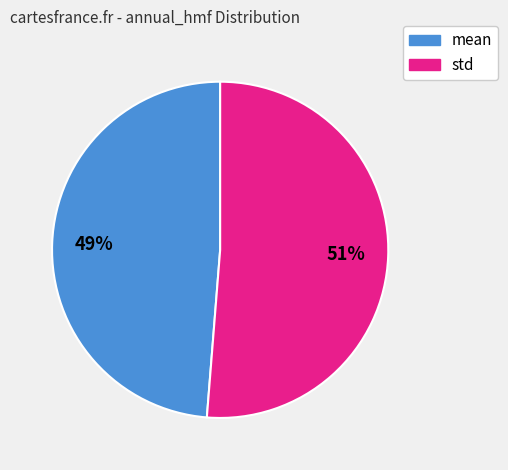

How many slices are in this pie chart?

2